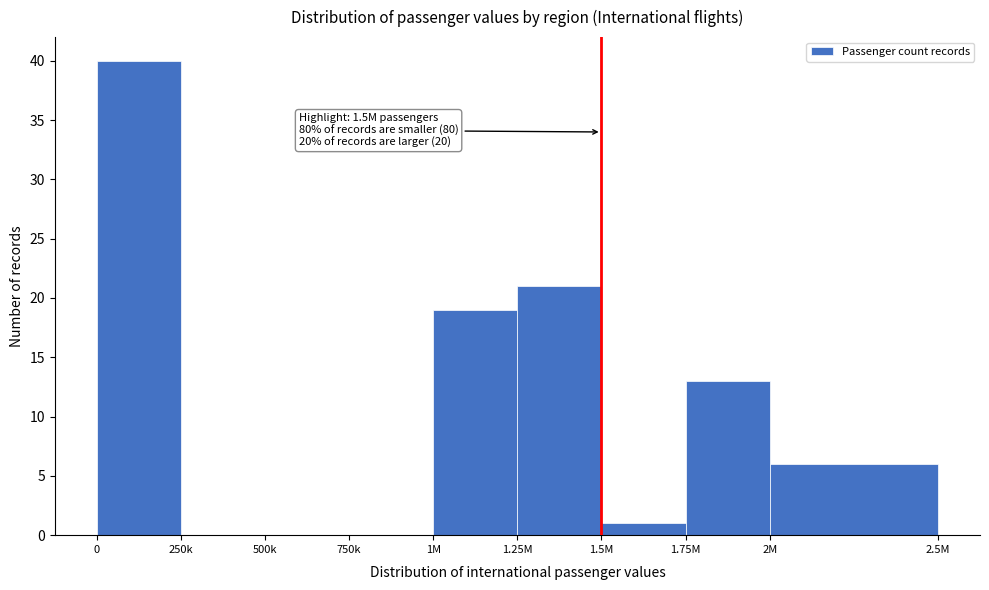

Reading right to left, list all the values displayed in this chart.

2M=6	1.75M=13	1.5M=1	1.25M=21	1M=19	750k=0	500k=0	250k=0	0=40